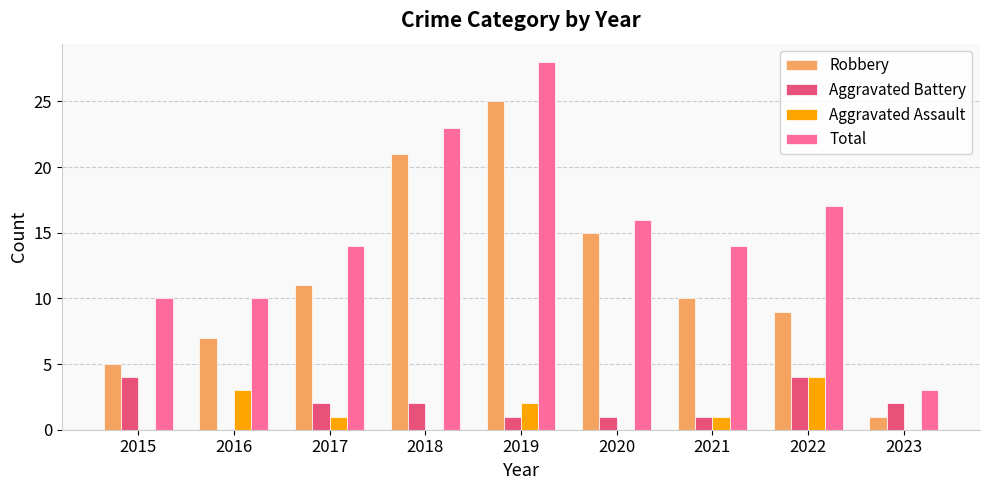

At which category is the sum across all series the highest?

2019